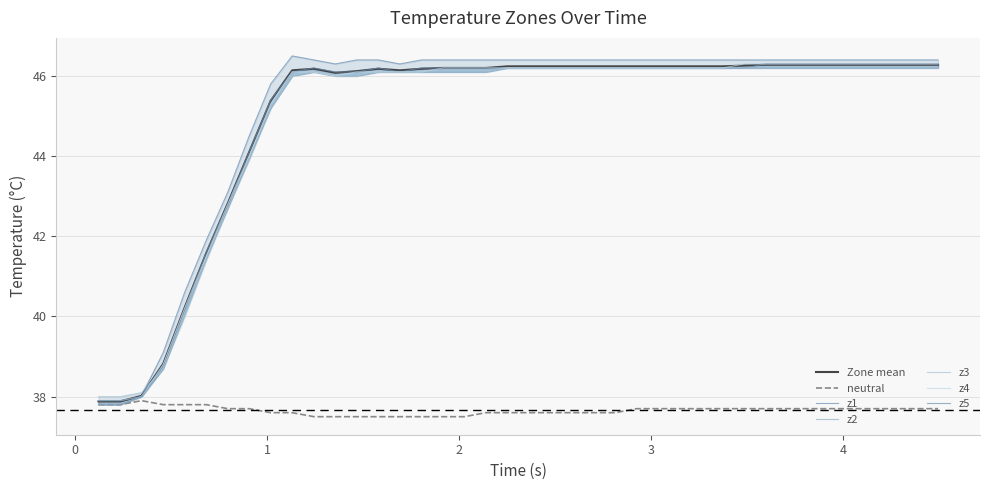

Reading right to left, what are all the values shown in this chart?

neutral: 37.7	37.7	37.7	37.7	37.7	37.7	37.7	37.7	37.7	37.7	37.7	37.7	37.7	37.7	37.7	37.6	37.6	37.6	37.6	37.6	37.6	37.6	37.5	37.5	37.5	37.5	37.5	37.5	37.5	37.5	37.6	37.6	37.7	37.7	37.8	37.8	37.8	37.9	37.8	37.8
z1: 46.3	46.3	46.3	46.3	46.3	46.3	46.3	46.3	46.3	46.2	46.2	46.2	46.2	46.2	46.2	46.2	46.2	46.2	46.2	46.2	46.2	46.2	46.2	46.2	46.2	46.1	46.2	46.1	46.1	46.2	46.1	45.4	44.1	42.8	41.6	40.2	38.8	38.0	37.9	37.9
z2: 46.2	46.2	46.2	46.2	46.2	46.2	46.2	46.2	46.2	46.2	46.2	46.2	46.2	46.2	46.2	46.2	46.2	46.2	46.2	46.2	46.2	46.1	46.1	46.1	46.1	46.1	46.1	46.0	46.0	46.1	46.0	45.2	43.9	42.7	41.4	40.0	38.7	38.0	37.9	37.9
z3: 46.2	46.2	46.2	46.2	46.2	46.2	46.2	46.2	46.2	46.2	46.2	46.2	46.2	46.2	46.2	46.2	46.2	46.2	46.2	46.2	46.2	46.1	46.1	46.1	46.1	46.1	46.1	46.0	46.0	46.1	46.0	45.2	44.0	42.7	41.5	40.1	38.7	38.1	38.0	38.0
z4: 46.3	46.3	46.3	46.3	46.3	46.3	46.3	46.3	46.3	46.3	46.2	46.2	46.2	46.2	46.2	46.2	46.2	46.2	46.2	46.2	46.2	46.2	46.2	46.2	46.1	46.1	46.1	46.1	46.0	46.1	46.1	45.3	44.0	42.8	41.5	40.2	38.8	38.0	37.8	37.8
z5: 46.4	46.4	46.4	46.4	46.4	46.4	46.4	46.4	46.4	46.4	46.4	46.4	46.4	46.4	46.4	46.4	46.4	46.4	46.4	46.4	46.4	46.4	46.4	46.4	46.4	46.3	46.4	46.4	46.3	46.4	46.5	45.8	44.5	43.1	41.9	40.6	39.1	38.0	37.8	37.8